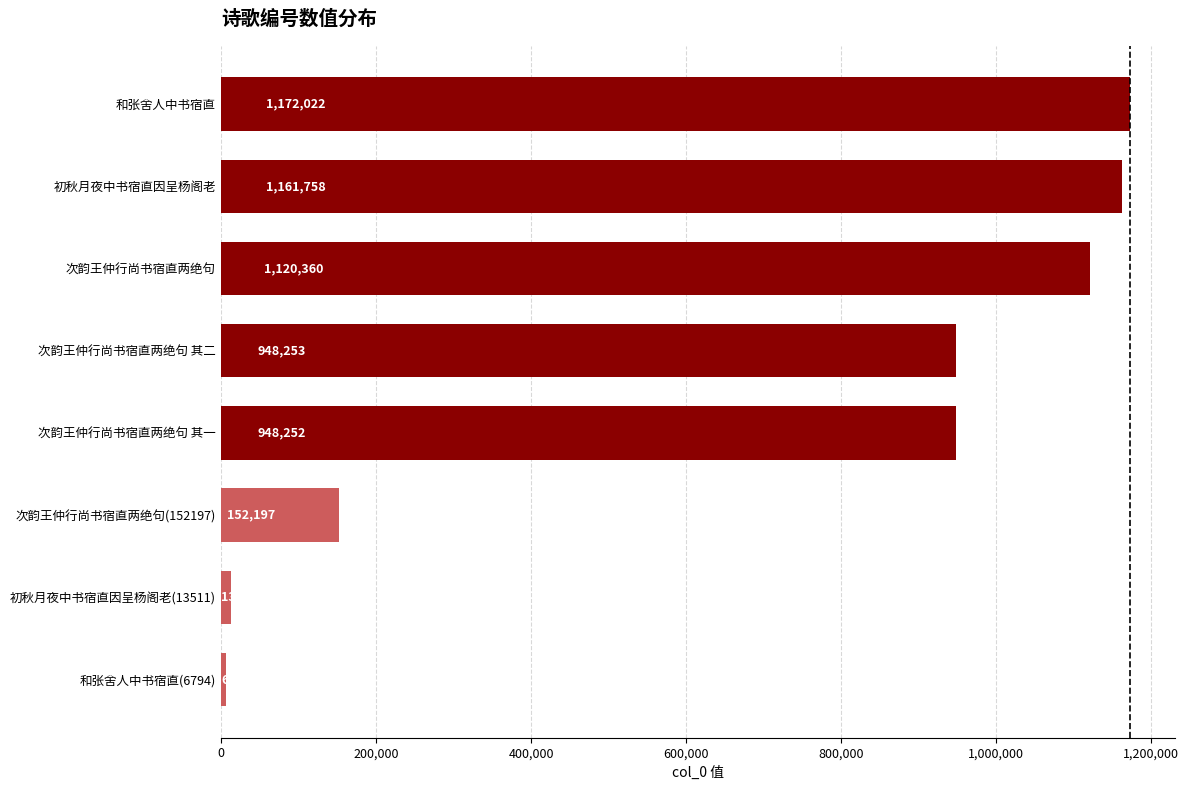

Which label corresponds to the largest value in the chart?

和张舍人中书宿直